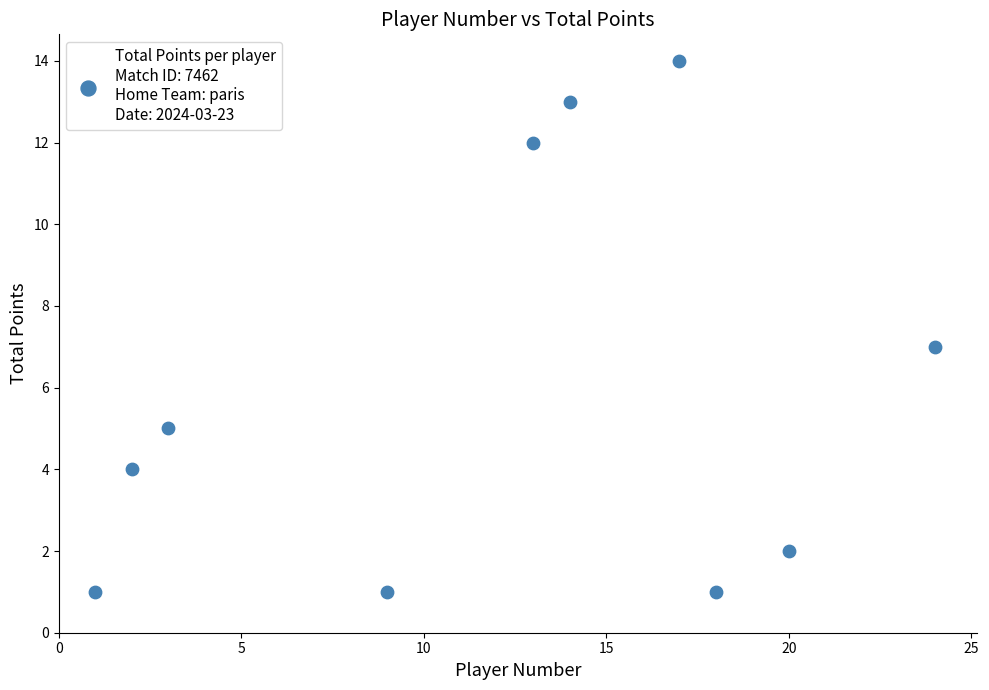

What is the average X value?

12